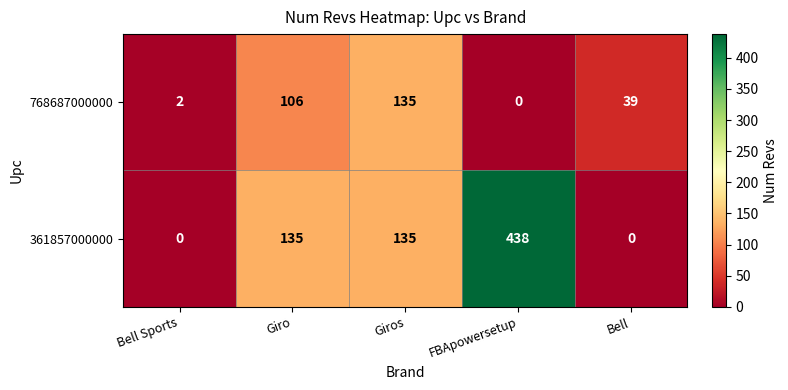

Reading left to right, transcribe all the data shown in this chart.

768687000000: Bell Sports=2	Giro=106	Giros=135	FBApowersetup=0	Bell=39
361857000000: Bell Sports=0	Giro=135	Giros=135	FBApowersetup=438	Bell=0